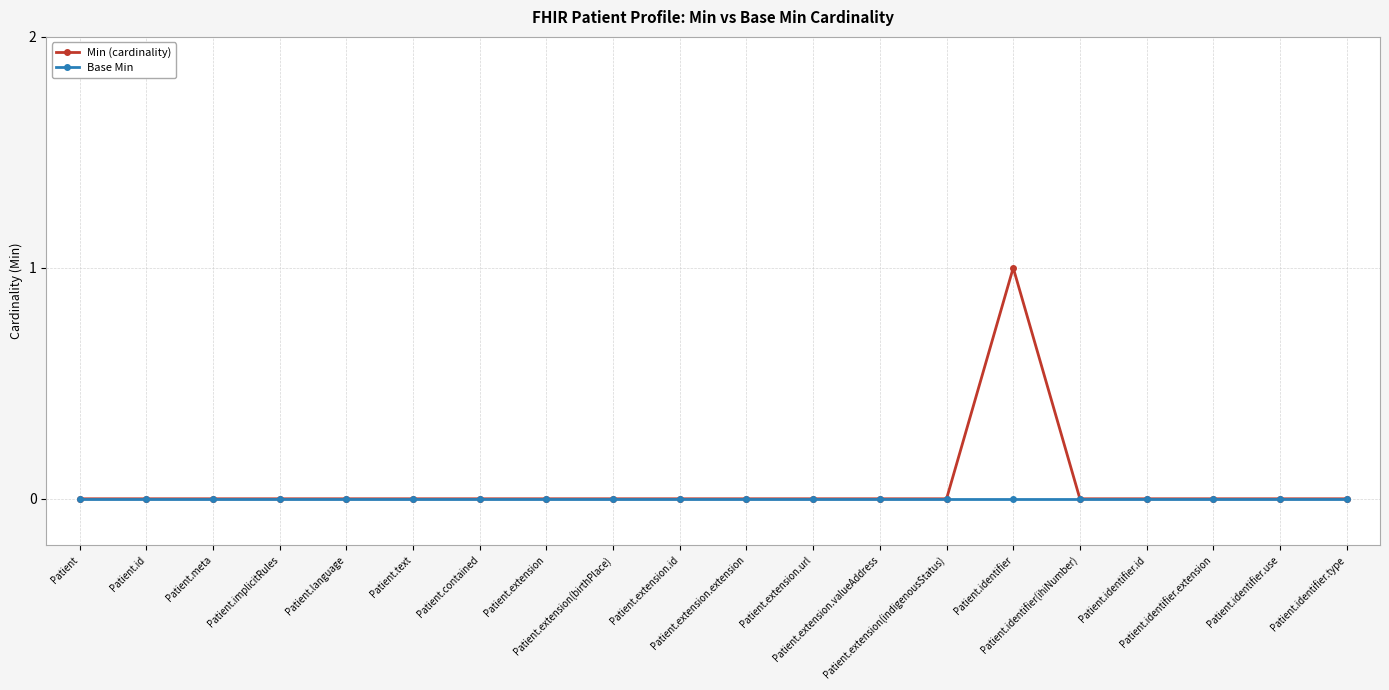

Which series has the widest spread of values?

Min (cardinality)